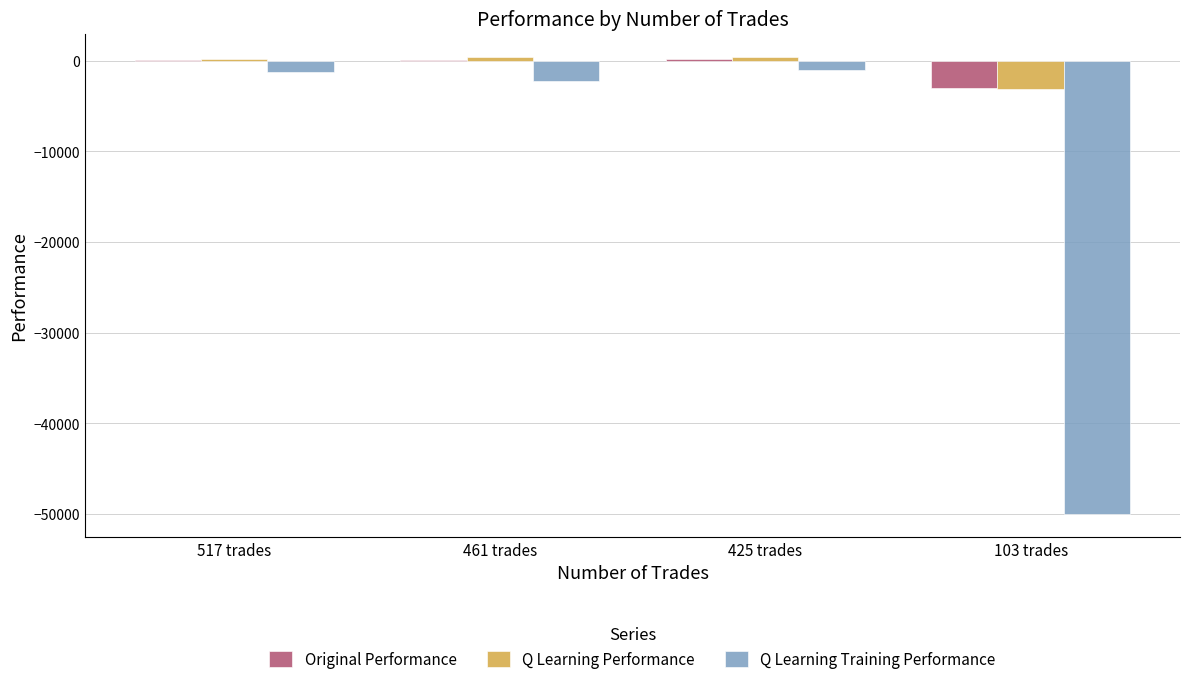

Which series has the largest range (max minus min)?

Q Learning Training Performance